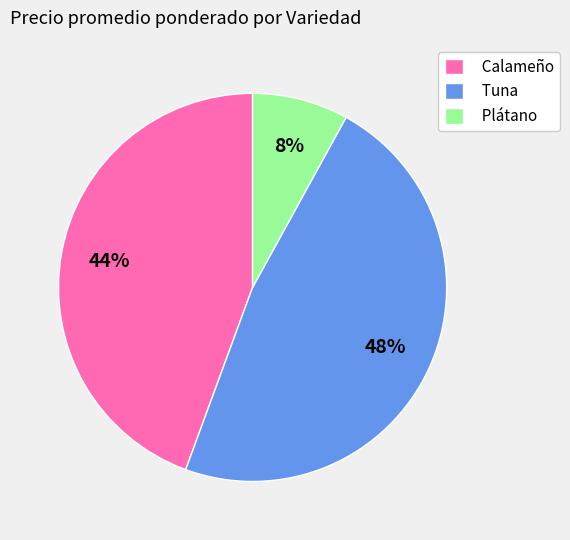

Is there a majority slice in this chart?

No